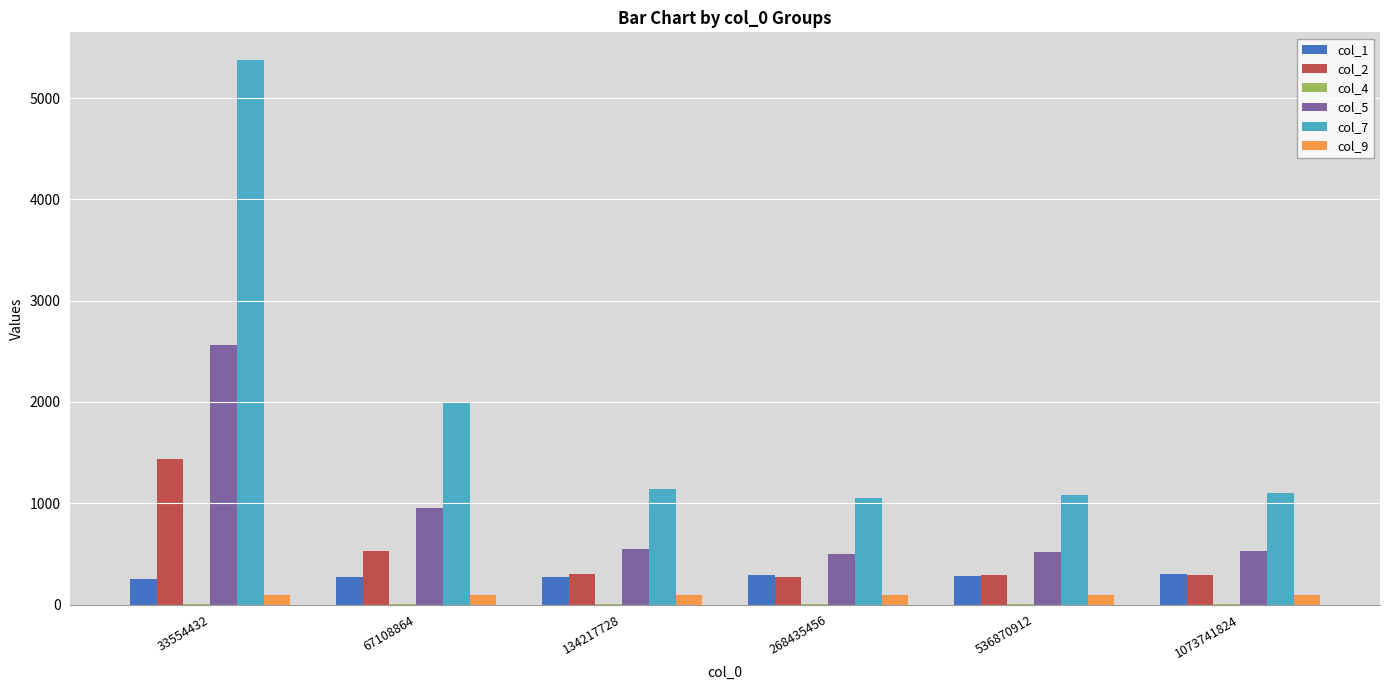

What is the sum of all col_5 values?

5596.0